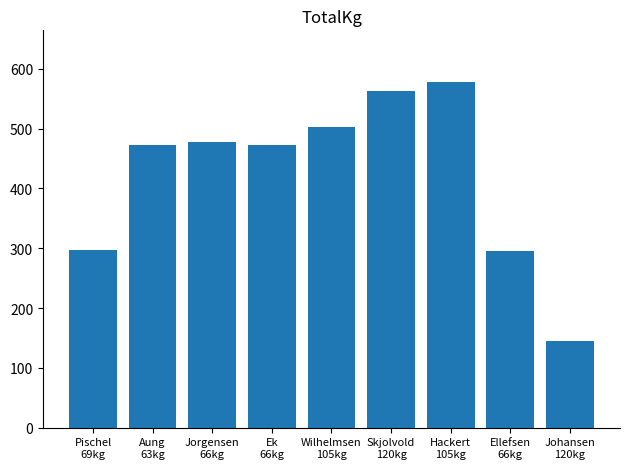

What is the label of the 8th bar from the right?

Aung
63kg